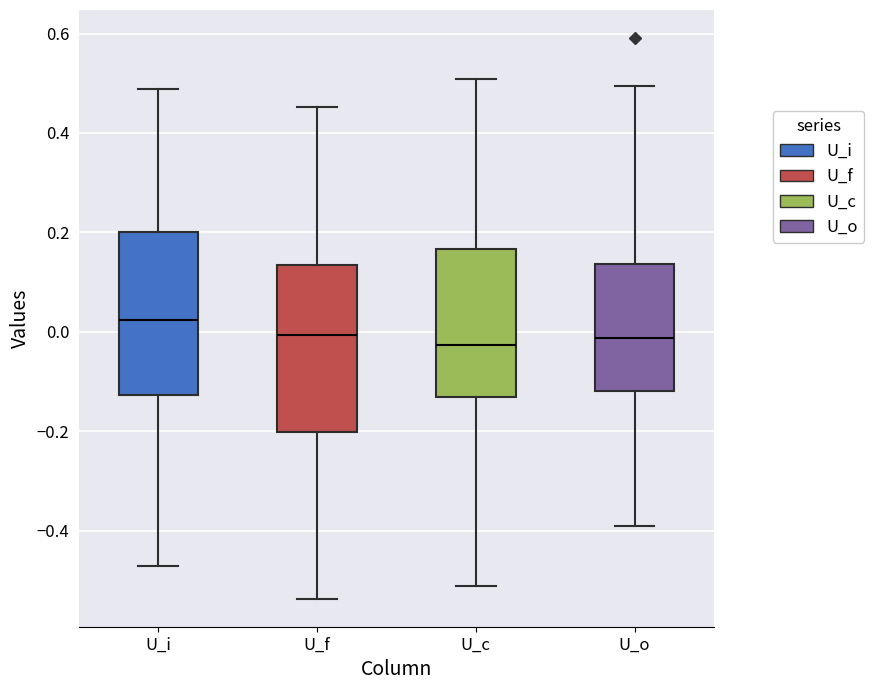

Reading left to right, read every box against the y-axis: the position of its median line, the range the box covers, and the ends of its whiskers. The values are not printed on the chart, so give them approximately, as read against the axis.

U_i: median 0.02, box -0.12 to 0.20, whiskers -0.48 to 0.48
U_f: median 0.00, box -0.20 to 0.14, whiskers -0.54 to 0.46
U_c: median -0.02, box -0.14 to 0.16, whiskers -0.52 to 0.50
U_o: median -0.02, box -0.12 to 0.14, whiskers -0.38 to 0.50